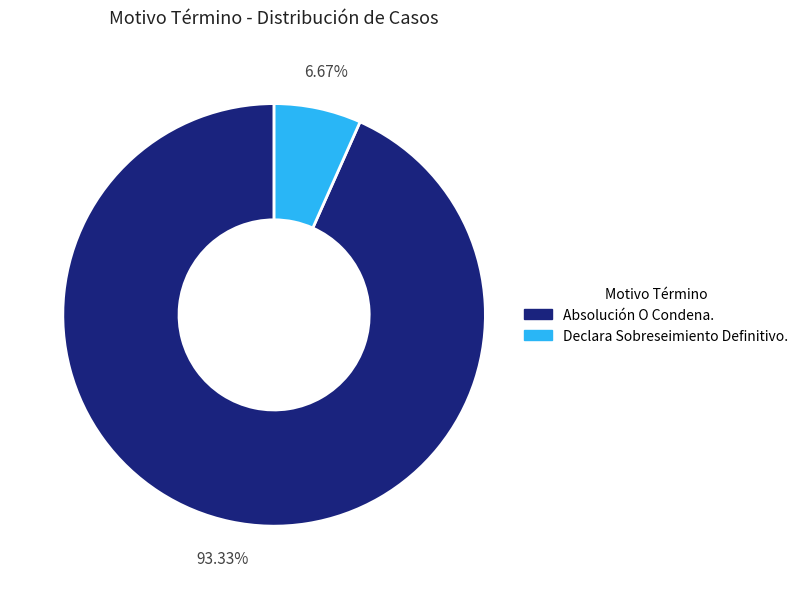

To the nearest percent, what percentage of the pie is Absolución O Condena.?

93%